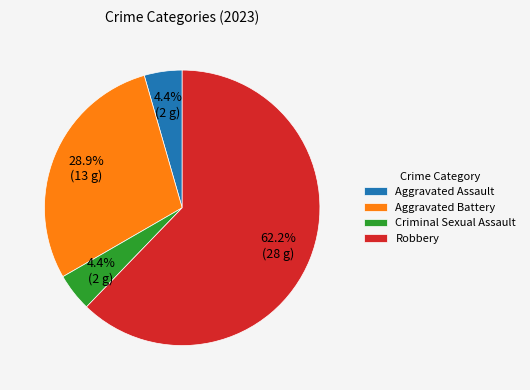

The Criminal Sexual Assault slice represents 4% of the pie. True or false?

True